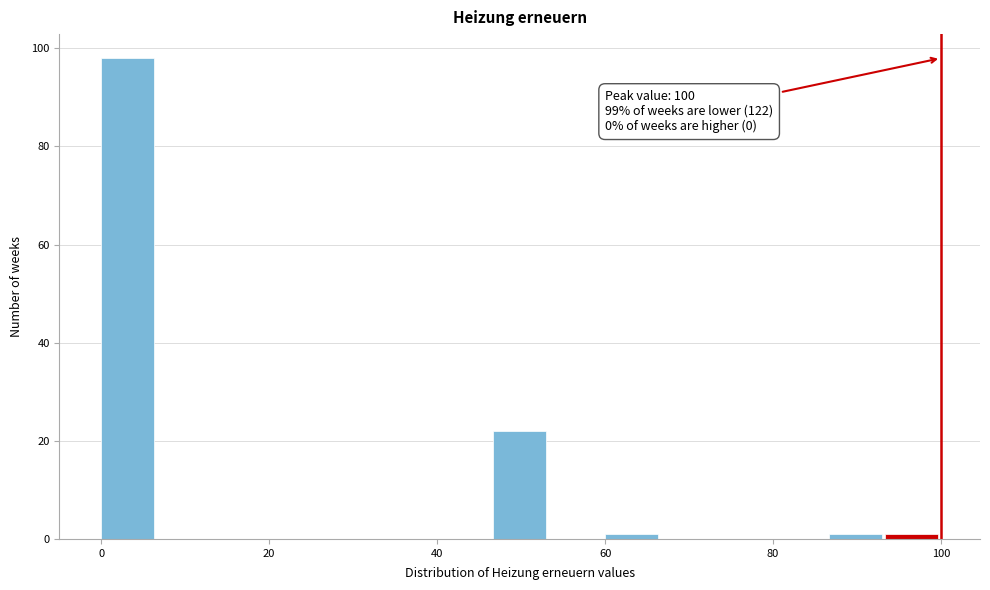

Read against the x-axis, roughly where is the centre of the tallest bar?

4